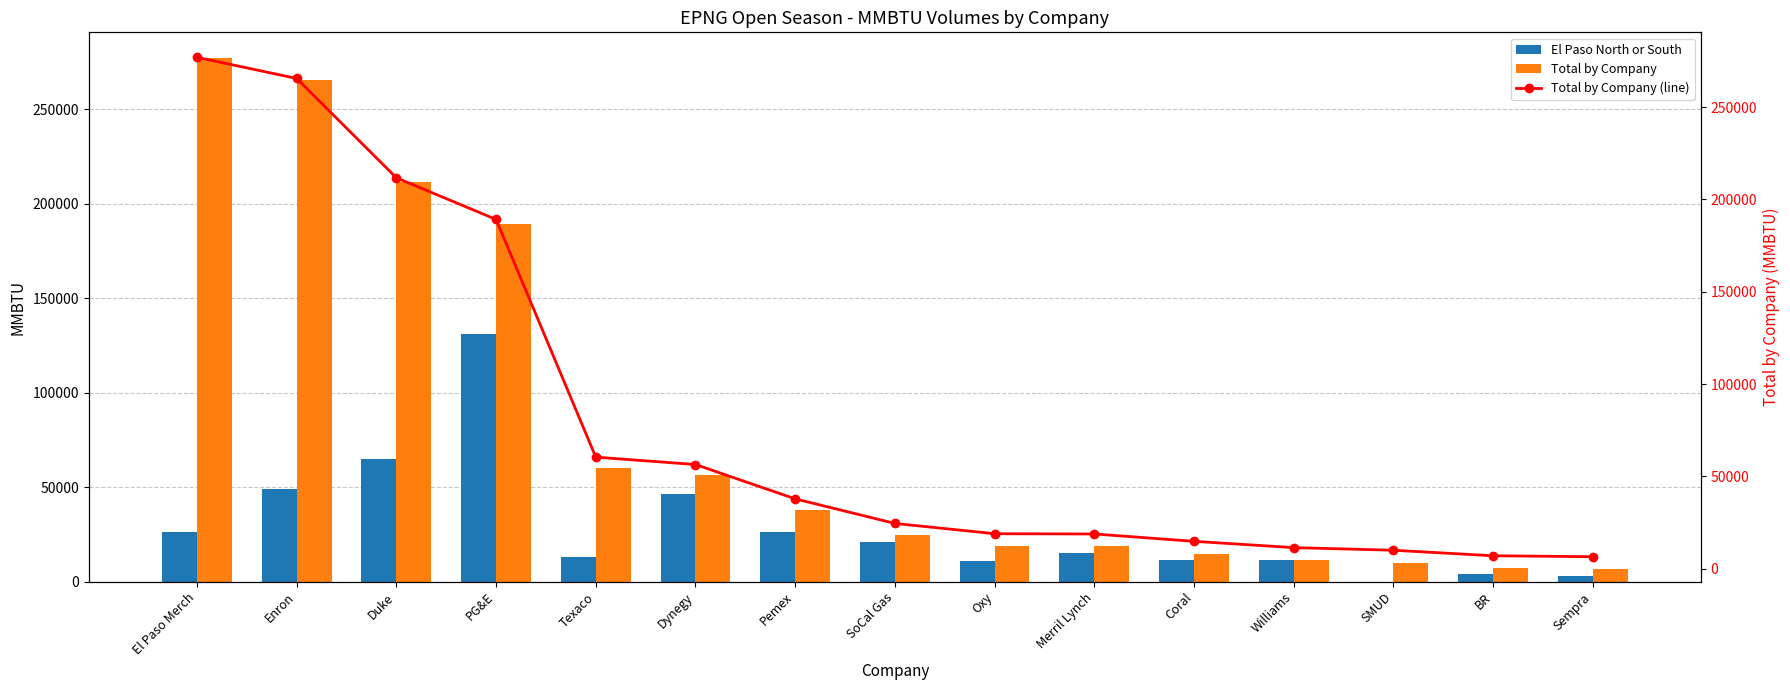

Are the bars grouped side by side (vs. stacked)?

Yes